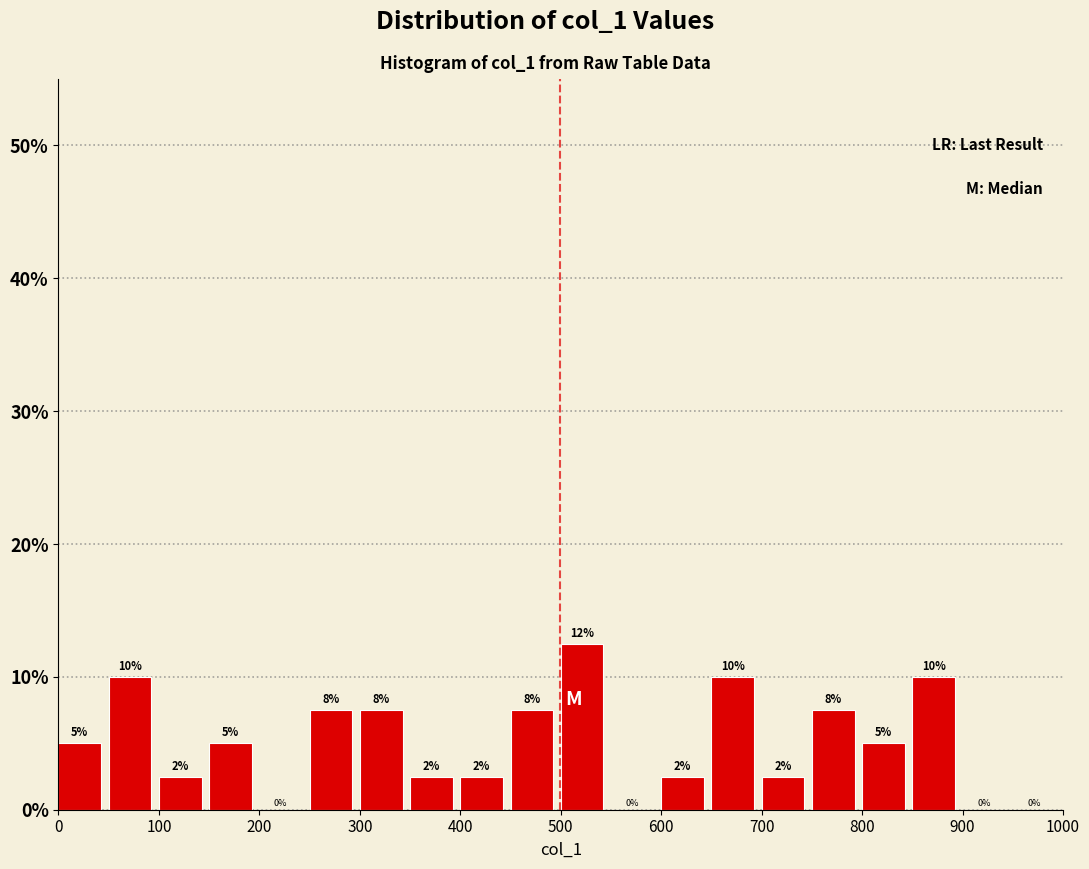

Over which range of the x-axis is the bar tallest?

500 to 550